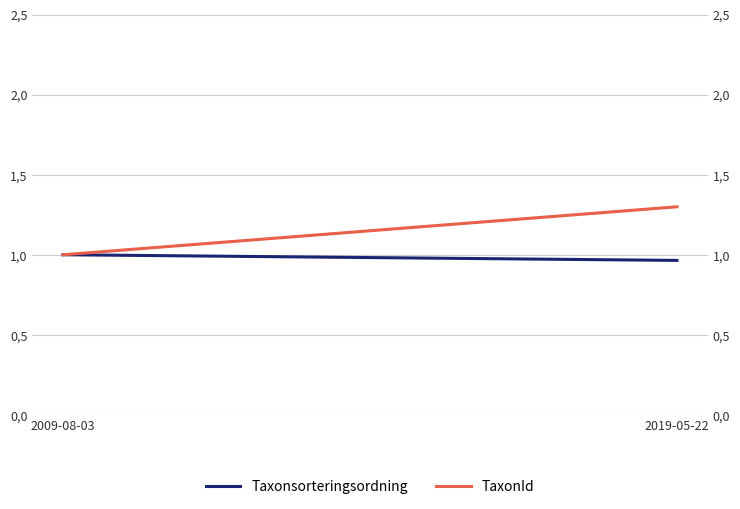

How many categories are shown in the chart?

2